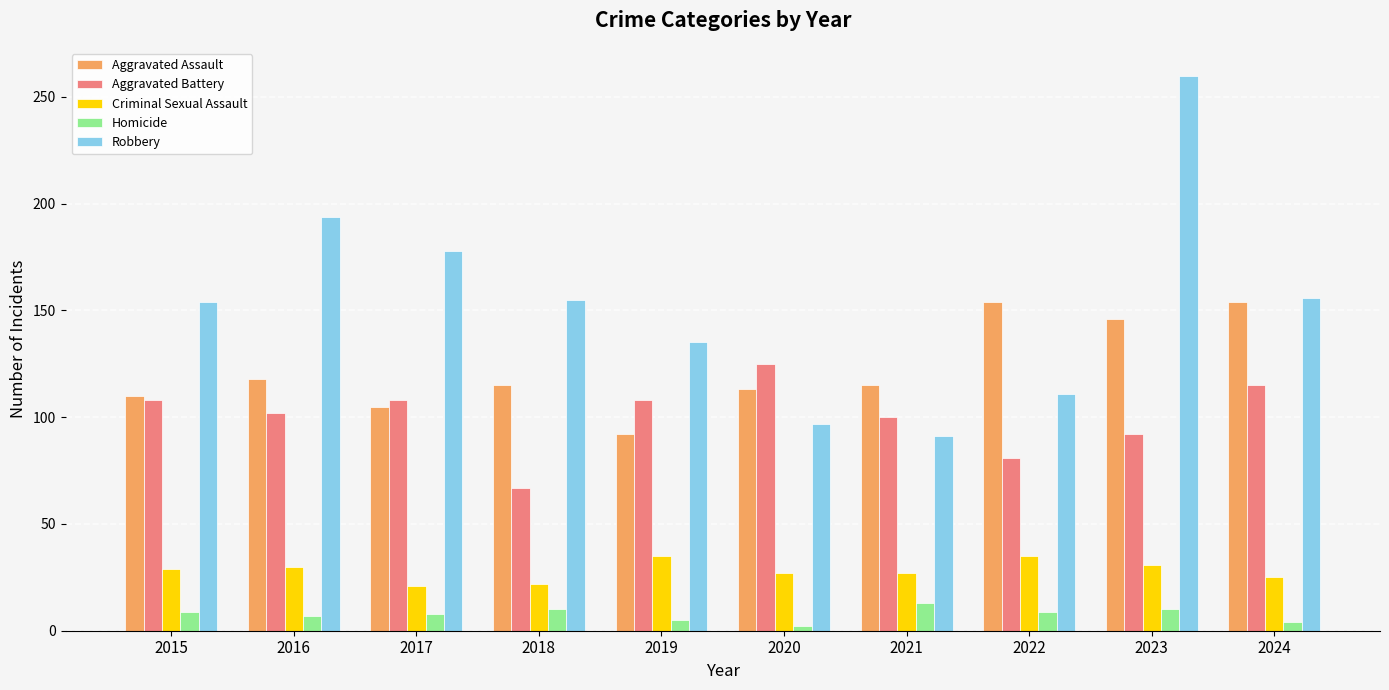

True or false: Robbery has a value of 91 at 2021.

True